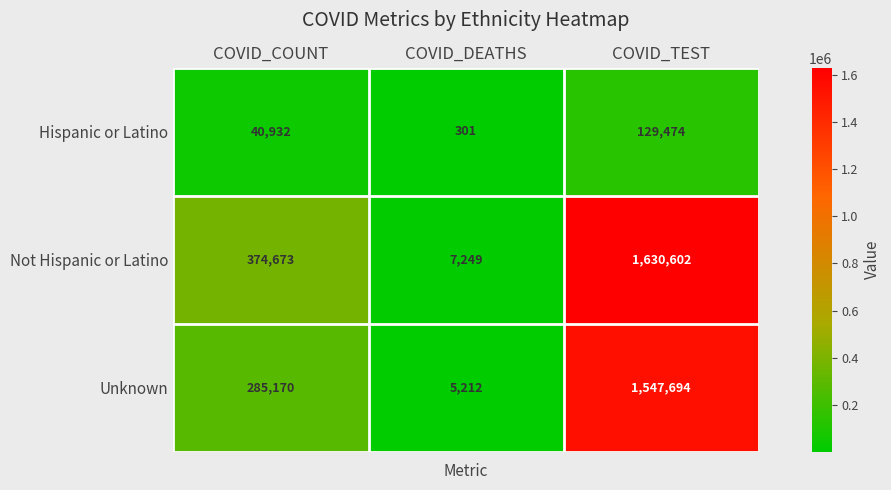

What is the spread (max minus min) of values at COVID_COUNT?

333741